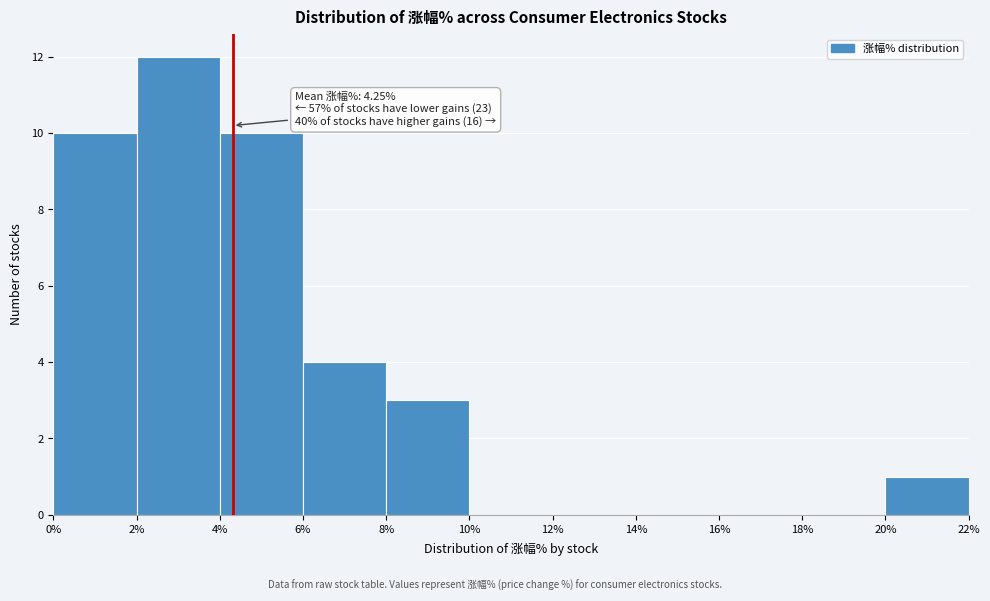

Which range on the x-axis has the tallest bar?

2% to 4%